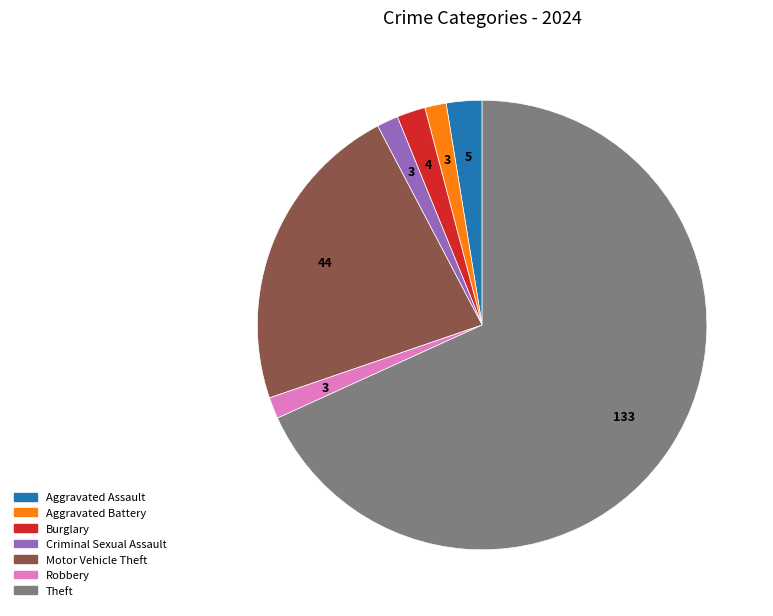

Is there a majority slice in this chart?

Yes